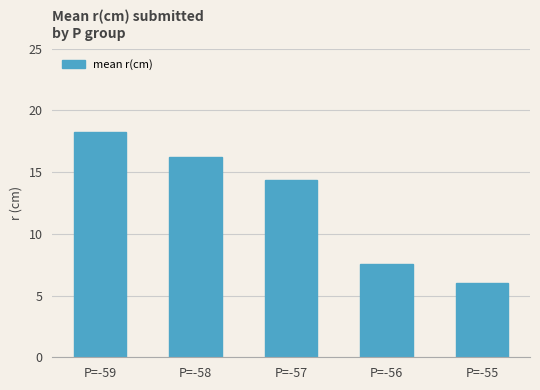

Between P=-57 and P=-58, which is larger?

P=-58